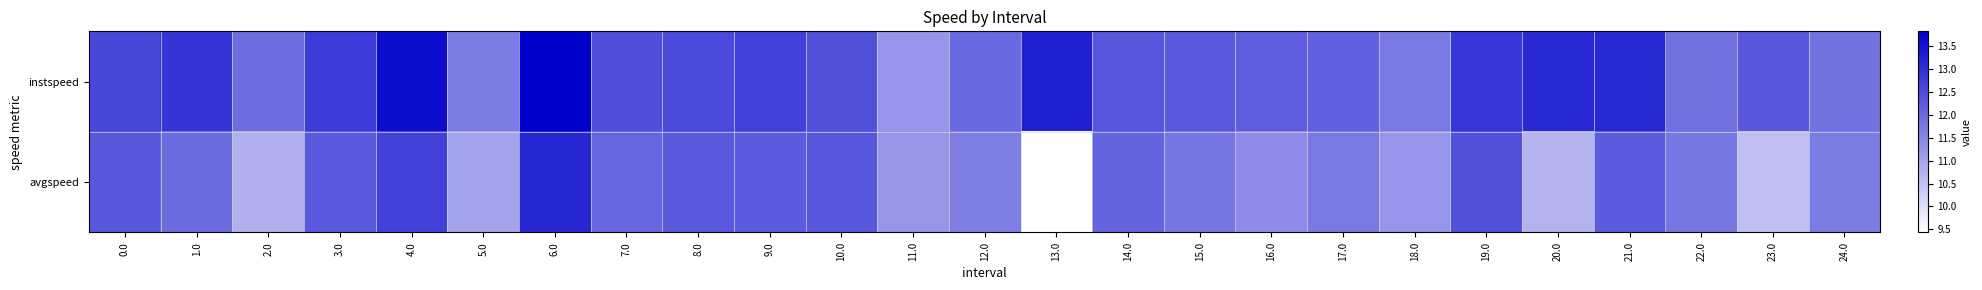

At which category is the sum across all series the highest?

6.0